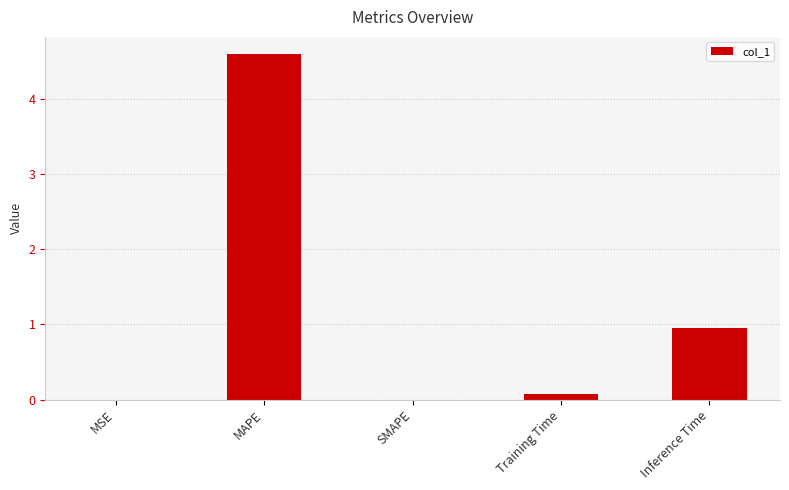

At which category does the chart reach its peak across all series?

MAPE